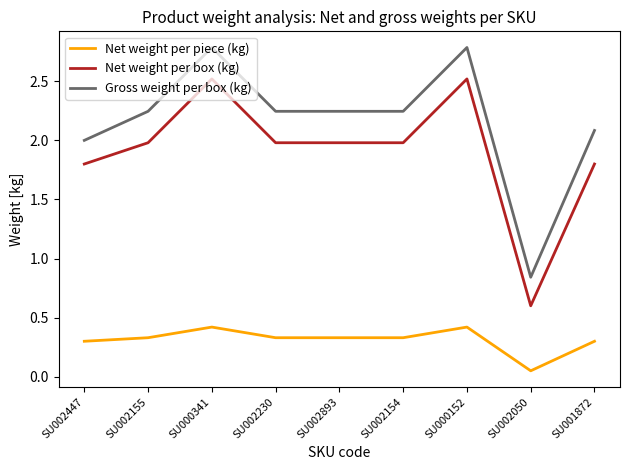

The value of Net weight per box (kg) at SU002050 is 0.2. True or false?

False